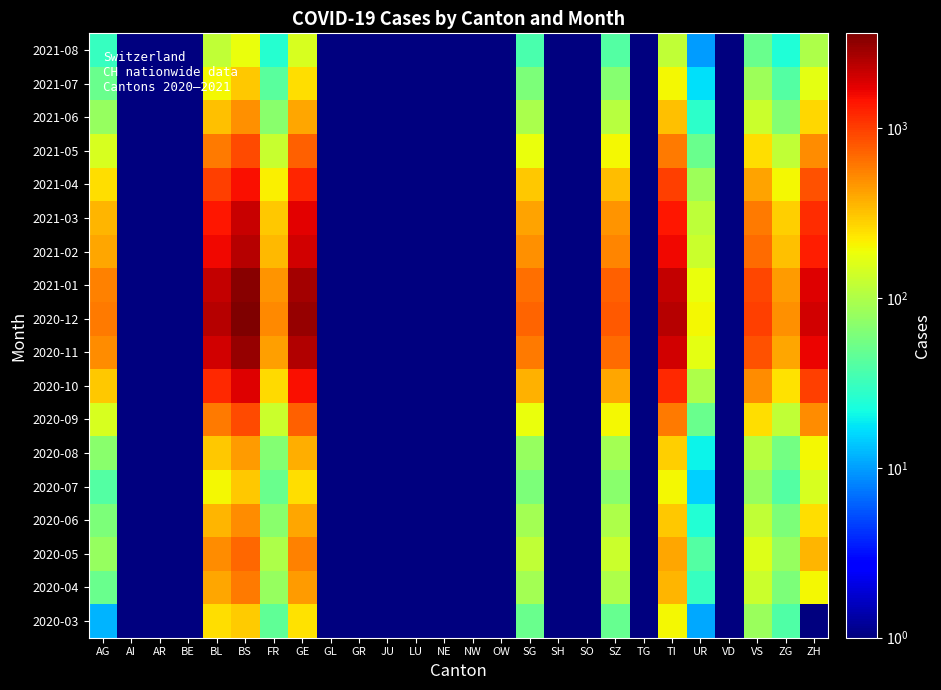

Reading left to right, extract all data points from this chart.

2020-03: AG=12.0	AI=0.5	AR=0.5	BE=0.5	BL=251.0	BS=292.0	FR=46.0	GE=241.0	GL=0.5	GR=0.5	JU=0.5	LU=0.5	NE=0.5	NW=0.5	OW=0.5	SG=50.0	SH=0.5	SO=0.5	SZ=48.0	TG=0.5	TI=202.0	UR=11.0	VD=0.5	VS=81.0	ZG=39.0	ZH=0.5
2020-04: AG=50.0	AI=0.5	AR=0.5	BE=0.5	BL=400.0	BS=600.0	FR=80.0	GE=450.0	GL=0.5	GR=0.5	JU=0.5	LU=0.5	NE=0.5	NW=0.5	OW=0.5	SG=90.0	SH=0.5	SO=0.5	SZ=100.0	TG=0.5	TI=350.0	UR=30.0	VD=0.5	VS=130.0	ZG=60.0	ZH=200.0
2020-05: AG=80.0	AI=0.5	AR=0.5	BE=0.5	BL=500.0	BS=700.0	FR=100.0	GE=550.0	GL=0.5	GR=0.5	JU=0.5	LU=0.5	NE=0.5	NW=0.5	OW=0.5	SG=120.0	SH=0.5	SO=0.5	SZ=130.0	TG=0.5	TI=400.0	UR=40.0	VD=0.5	VS=160.0	ZG=80.0	ZH=350.0
2020-06: AG=60.0	AI=0.5	AR=0.5	BE=0.5	BL=350.0	BS=500.0	FR=70.0	GE=400.0	GL=0.5	GR=0.5	JU=0.5	LU=0.5	NE=0.5	NW=0.5	OW=0.5	SG=90.0	SH=0.5	SO=0.5	SZ=100.0	TG=0.5	TI=300.0	UR=25.0	VD=0.5	VS=120.0	ZG=60.0	ZH=250.0
2020-07: AG=40.0	AI=0.5	AR=0.5	BE=0.5	BL=200.0	BS=300.0	FR=50.0	GE=250.0	GL=0.5	GR=0.5	JU=0.5	LU=0.5	NE=0.5	NW=0.5	OW=0.5	SG=60.0	SH=0.5	SO=0.5	SZ=70.0	TG=0.5	TI=200.0	UR=15.0	VD=0.5	VS=80.0	ZG=40.0	ZH=150.0
2020-08: AG=70.0	AI=0.5	AR=0.5	BE=0.5	BL=300.0	BS=450.0	FR=65.0	GE=380.0	GL=0.5	GR=0.5	JU=0.5	LU=0.5	NE=0.5	NW=0.5	OW=0.5	SG=80.0	SH=0.5	SO=0.5	SZ=90.0	TG=0.5	TI=280.0	UR=20.0	VD=0.5	VS=110.0	ZG=55.0	ZH=200.0
2020-09: AG=150.0	AI=0.5	AR=0.5	BE=0.5	BL=600.0	BS=900.0	FR=130.0	GE=750.0	GL=0.5	GR=0.5	JU=0.5	LU=0.5	NE=0.5	NW=0.5	OW=0.5	SG=180.0	SH=0.5	SO=0.5	SZ=200.0	TG=0.5	TI=600.0	UR=50.0	VD=0.5	VS=250.0	ZG=120.0	ZH=500.0
2020-10: AG=300.0	AI=0.5	AR=0.5	BE=0.5	BL=1200.0	BS=1800.0	FR=260.0	GE=1500.0	GL=0.5	GR=0.5	JU=0.5	LU=0.5	NE=0.5	NW=0.5	OW=0.5	SG=360.0	SH=0.5	SO=0.5	SZ=400.0	TG=0.5	TI=1200.0	UR=100.0	VD=0.5	VS=500.0	ZG=240.0	ZH=1000.0
2020-11: AG=500.0	AI=0.5	AR=0.5	BE=0.5	BL=2000.0	BS=3000.0	FR=430.0	GE=2500.0	GL=0.5	GR=0.5	JU=0.5	LU=0.5	NE=0.5	NW=0.5	OW=0.5	SG=600.0	SH=0.5	SO=0.5	SZ=670.0	TG=0.5	TI=2000.0	UR=167.0	VD=0.5	VS=833.0	ZG=400.0	ZH=1667.0
2020-12: AG=600.0	AI=0.5	AR=0.5	BE=0.5	BL=2400.0	BS=3600.0	FR=516.0	GE=3000.0	GL=0.5	GR=0.5	JU=0.5	LU=0.5	NE=0.5	NW=0.5	OW=0.5	SG=720.0	SH=0.5	SO=0.5	SZ=800.0	TG=0.5	TI=2400.0	UR=200.0	VD=0.5	VS=1000.0	ZG=480.0	ZH=2000.0
2021-01: AG=550.0	AI=0.5	AR=0.5	BE=0.5	BL=2200.0	BS=3300.0	FR=473.0	GE=2750.0	GL=0.5	GR=0.5	JU=0.5	LU=0.5	NE=0.5	NW=0.5	OW=0.5	SG=660.0	SH=0.5	SO=0.5	SZ=733.0	TG=0.5	TI=2200.0	UR=183.0	VD=0.5	VS=917.0	ZG=440.0	ZH=1833.0
2021-02: AG=400.0	AI=0.5	AR=0.5	BE=0.5	BL=1600.0	BS=2400.0	FR=344.0	GE=2000.0	GL=0.5	GR=0.5	JU=0.5	LU=0.5	NE=0.5	NW=0.5	OW=0.5	SG=480.0	SH=0.5	SO=0.5	SZ=533.0	TG=0.5	TI=1600.0	UR=133.0	VD=0.5	VS=667.0	ZG=320.0	ZH=1333.0
2021-03: AG=350.0	AI=0.5	AR=0.5	BE=0.5	BL=1400.0	BS=2100.0	FR=301.0	GE=1750.0	GL=0.5	GR=0.5	JU=0.5	LU=0.5	NE=0.5	NW=0.5	OW=0.5	SG=420.0	SH=0.5	SO=0.5	SZ=467.0	TG=0.5	TI=1400.0	UR=117.0	VD=0.5	VS=583.0	ZG=280.0	ZH=1167.0
2021-04: AG=250.0	AI=0.5	AR=0.5	BE=0.5	BL=1000.0	BS=1500.0	FR=215.0	GE=1250.0	GL=0.5	GR=0.5	JU=0.5	LU=0.5	NE=0.5	NW=0.5	OW=0.5	SG=300.0	SH=0.5	SO=0.5	SZ=333.0	TG=0.5	TI=1000.0	UR=83.0	VD=0.5	VS=417.0	ZG=200.0	ZH=833.0
2021-05: AG=150.0	AI=0.5	AR=0.5	BE=0.5	BL=600.0	BS=900.0	FR=129.0	GE=750.0	GL=0.5	GR=0.5	JU=0.5	LU=0.5	NE=0.5	NW=0.5	OW=0.5	SG=180.0	SH=0.5	SO=0.5	SZ=200.0	TG=0.5	TI=600.0	UR=50.0	VD=0.5	VS=250.0	ZG=120.0	ZH=500.0
2021-06: AG=80.0	AI=0.5	AR=0.5	BE=0.5	BL=320.0	BS=480.0	FR=69.0	GE=400.0	GL=0.5	GR=0.5	JU=0.5	LU=0.5	NE=0.5	NW=0.5	OW=0.5	SG=96.0	SH=0.5	SO=0.5	SZ=107.0	TG=0.5	TI=320.0	UR=27.0	VD=0.5	VS=133.0	ZG=64.0	ZH=267.0
2021-07: AG=50.0	AI=0.5	AR=0.5	BE=0.5	BL=200.0	BS=300.0	FR=43.0	GE=250.0	GL=0.5	GR=0.5	JU=0.5	LU=0.5	NE=0.5	NW=0.5	OW=0.5	SG=60.0	SH=0.5	SO=0.5	SZ=67.0	TG=0.5	TI=200.0	UR=17.0	VD=0.5	VS=83.0	ZG=40.0	ZH=167.0
2021-08: AG=30.0	AI=0.5	AR=0.5	BE=0.5	BL=120.0	BS=180.0	FR=26.0	GE=150.0	GL=0.5	GR=0.5	JU=0.5	LU=0.5	NE=0.5	NW=0.5	OW=0.5	SG=36.0	SH=0.5	SO=0.5	SZ=40.0	TG=0.5	TI=120.0	UR=10.0	VD=0.5	VS=50.0	ZG=24.0	ZH=100.0